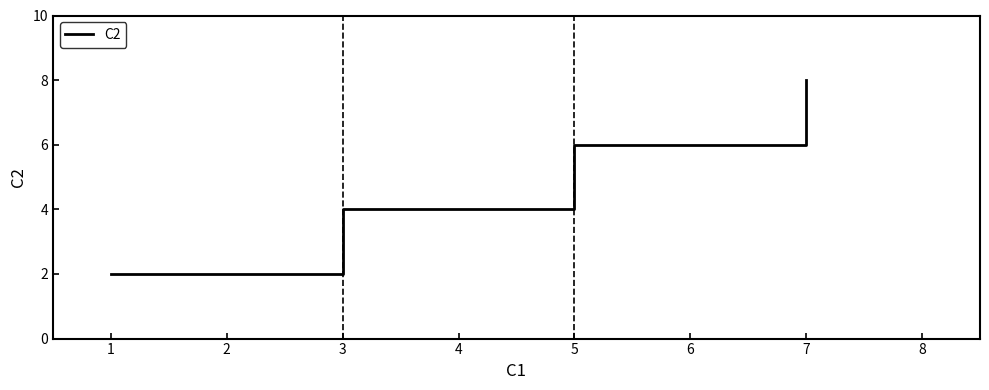

What is the maximum value shown in the chart?

8